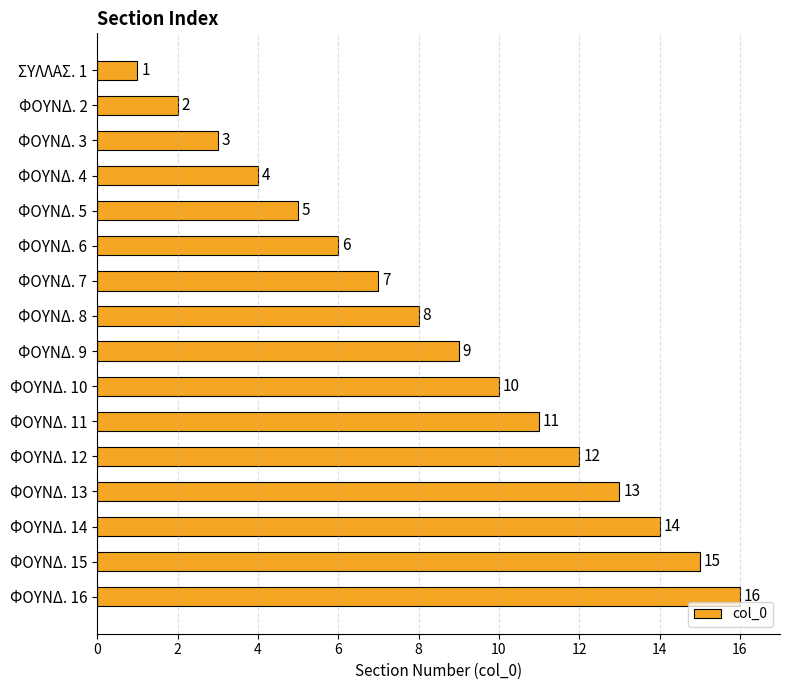

What is the label of the 15th bar from the top?

ΦΟΥΝΔ. 15